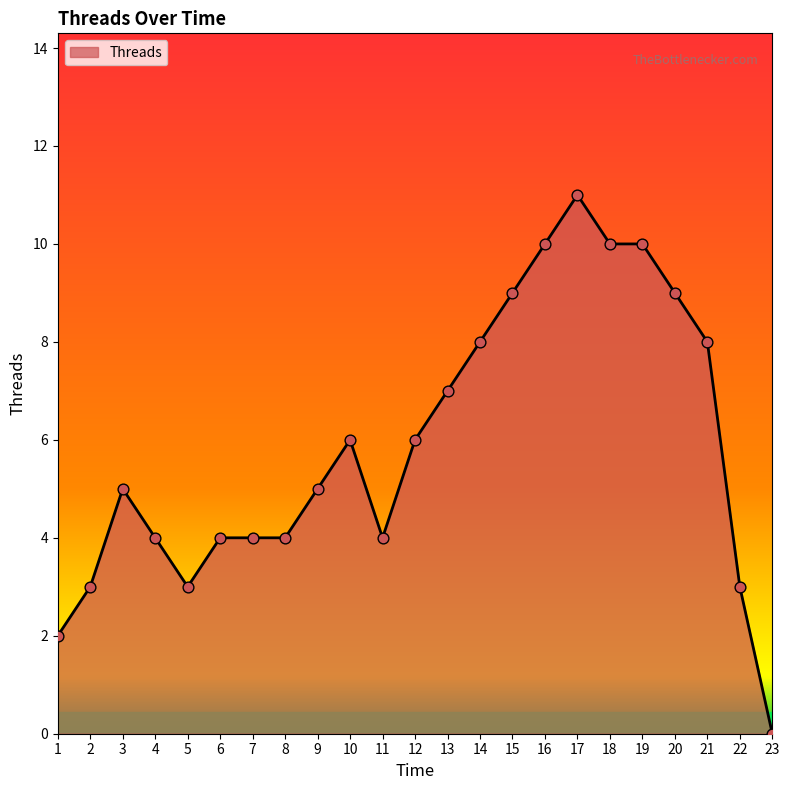

What is the change in value from 13 to 21?

+1